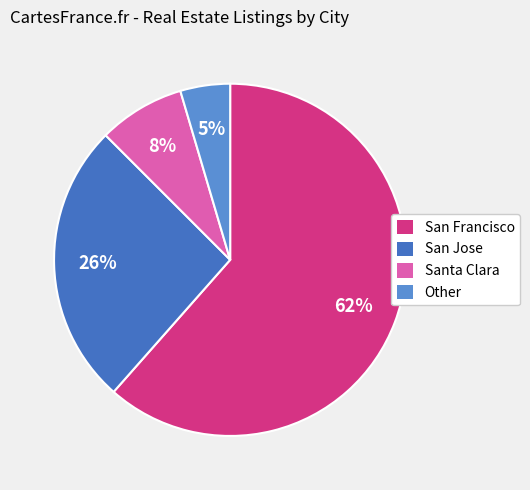

How many slices are in this pie chart?

4